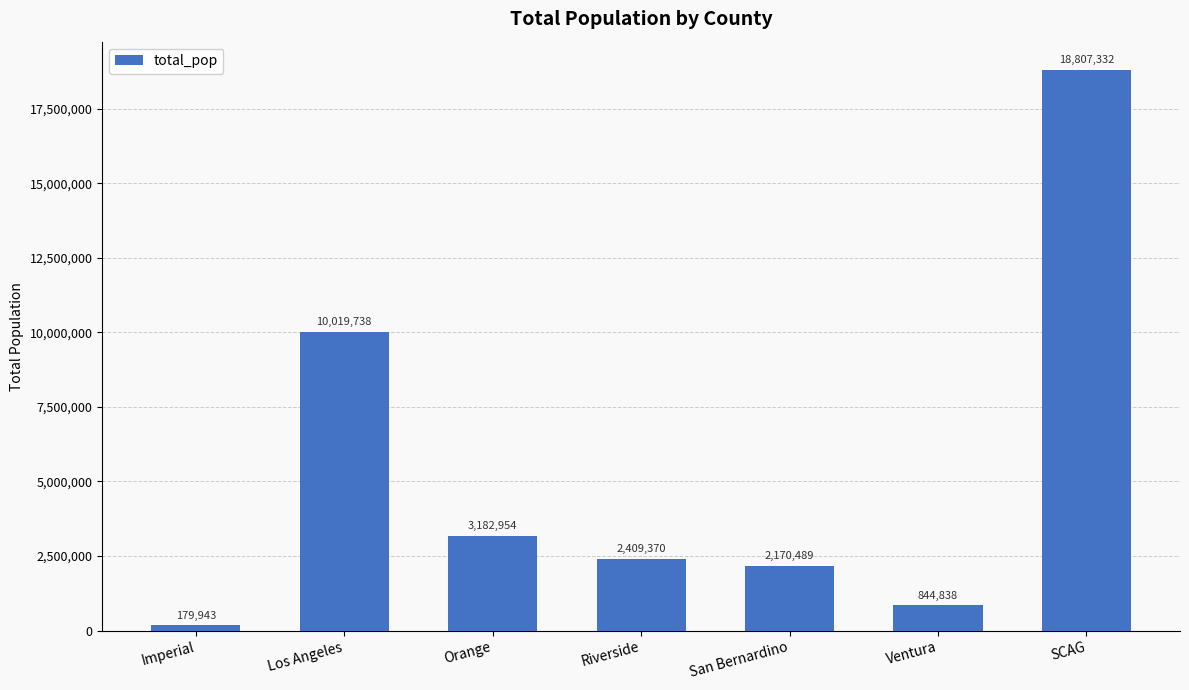

Which category has the highest value across all series?

SCAG